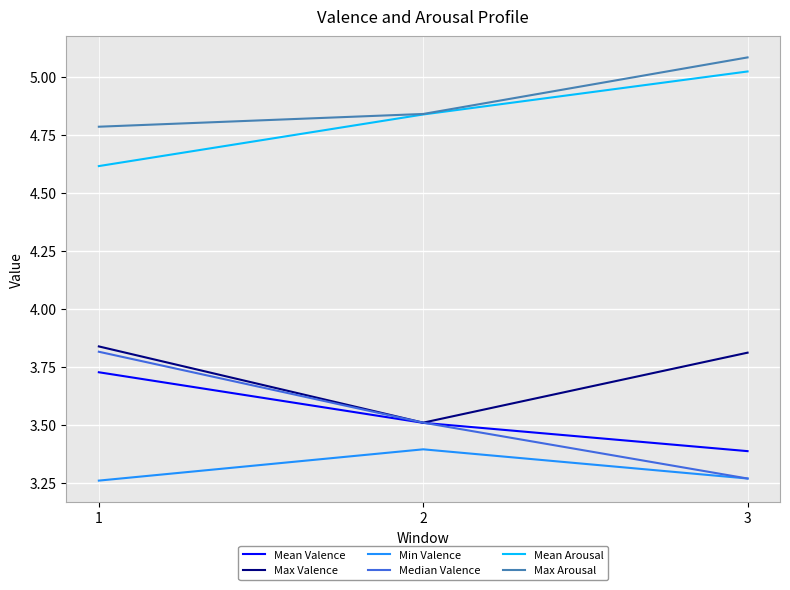

Between 1 and 2, which series saw the biggest shift?

Max Valence